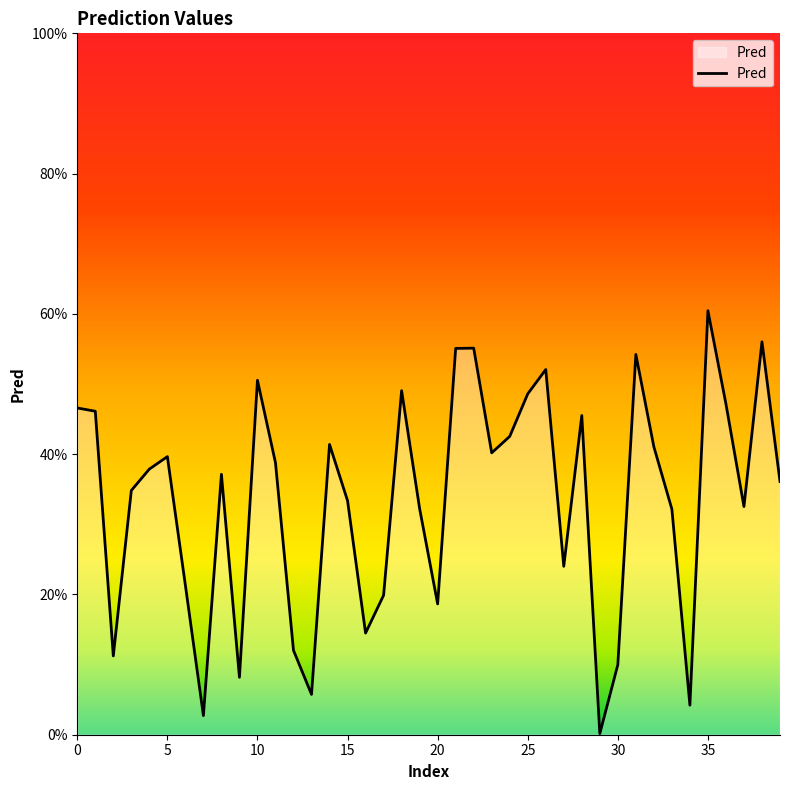

Is this an area chart (filled region under the line)?

Yes